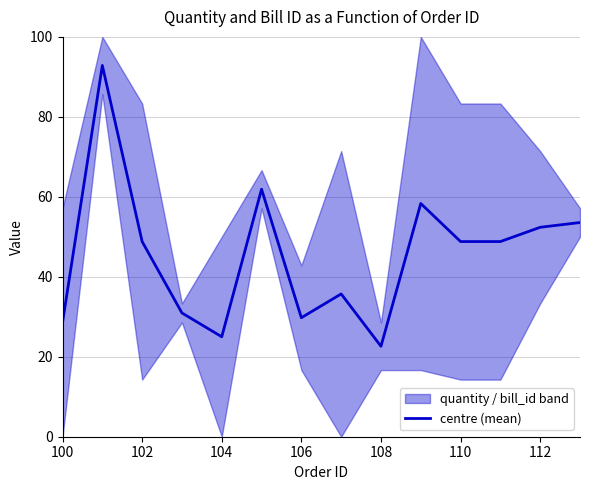

True or false: there are more than 1 points higher than both neighbors.

True